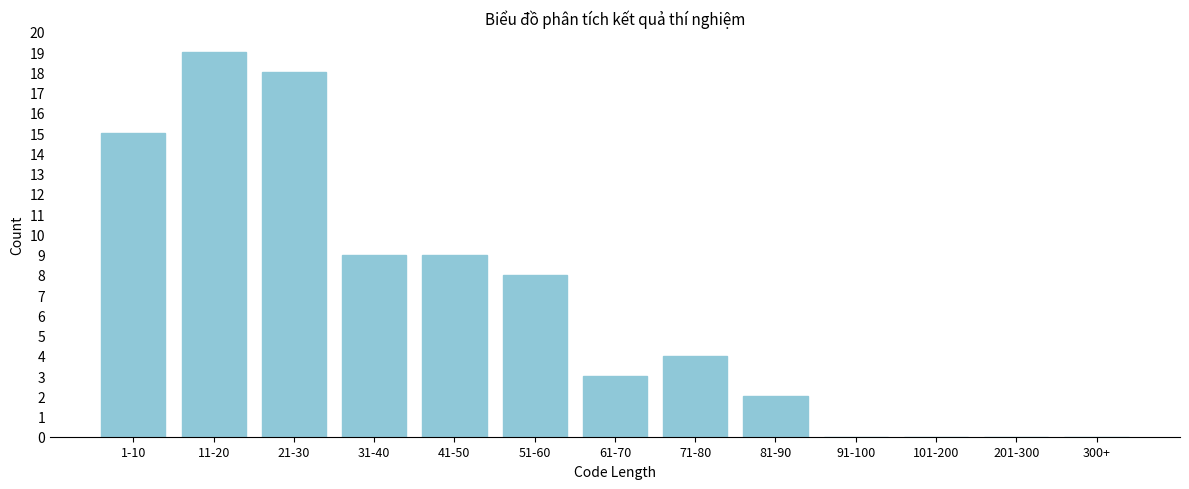

Reading right to left, extract all data points from this chart.

300+=0	201-300=0	101-200=0	91-100=0	81-90=2	71-80=4	61-70=3	51-60=8	41-50=9	31-40=9	21-30=18	11-20=19	1-10=15